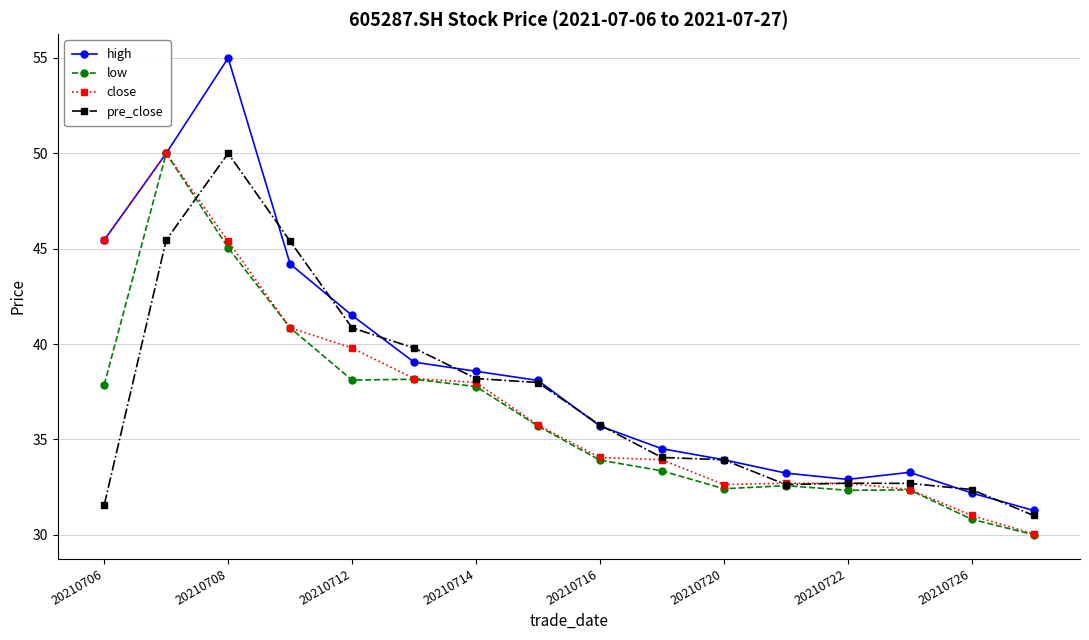

Which series has the widest spread of values?

high